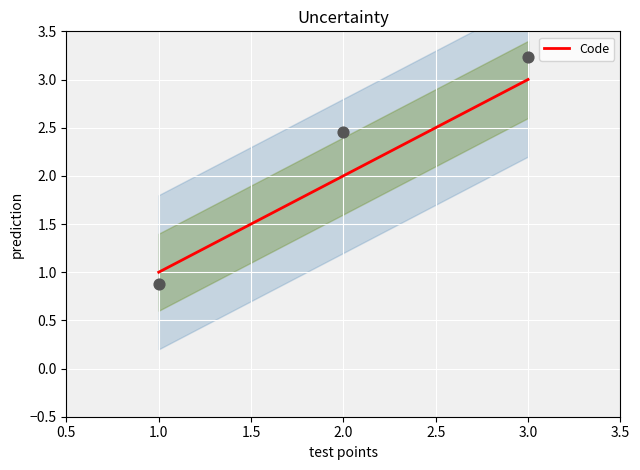

At which label does Code reach its peak?

3.0